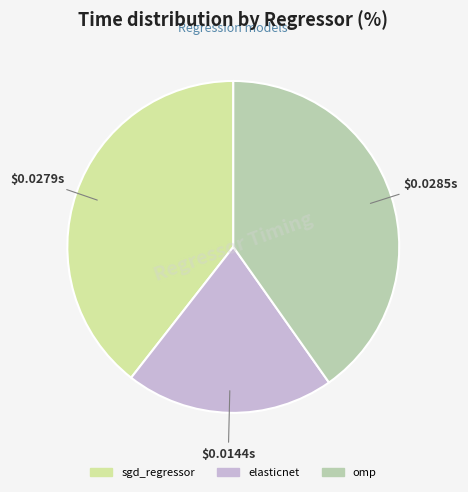

Is the sum of sgd_regressor and omp greater than half?

Yes